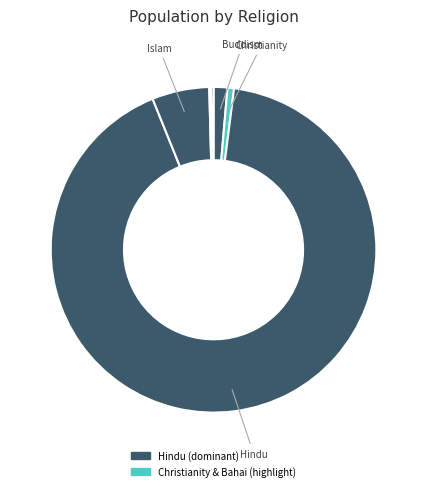

How many slices are in this pie chart?

8